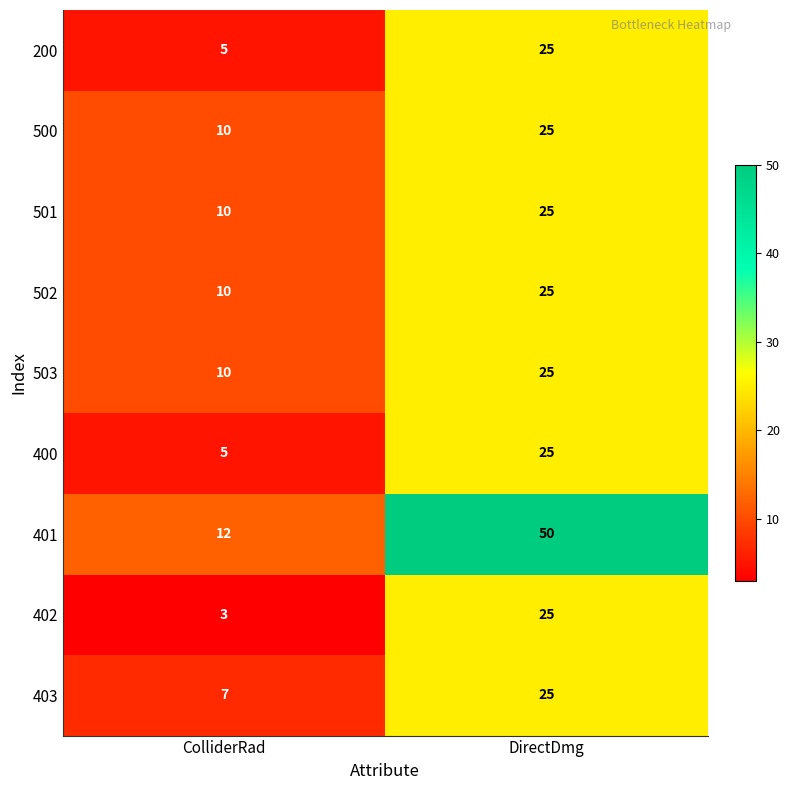

Reading left to right, list all the values displayed in this chart.

200: 5	25
500: 10	25
501: 10	25
502: 10	25
503: 10	25
400: 5	25
401: 12	50
402: 3	25
403: 7	25